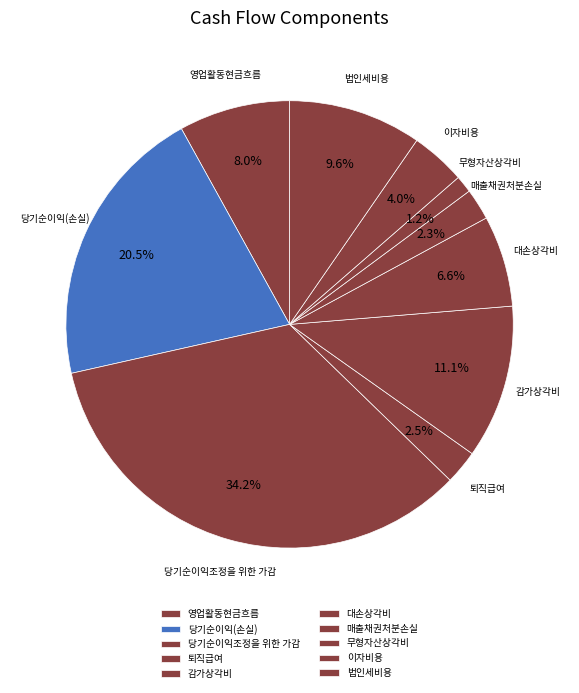

To the nearest percent, what is the average slice percentage?

10%